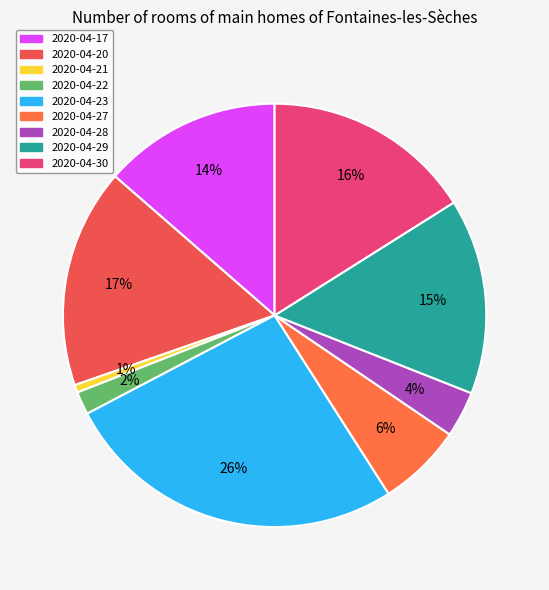

Does any single category account for the majority?

No